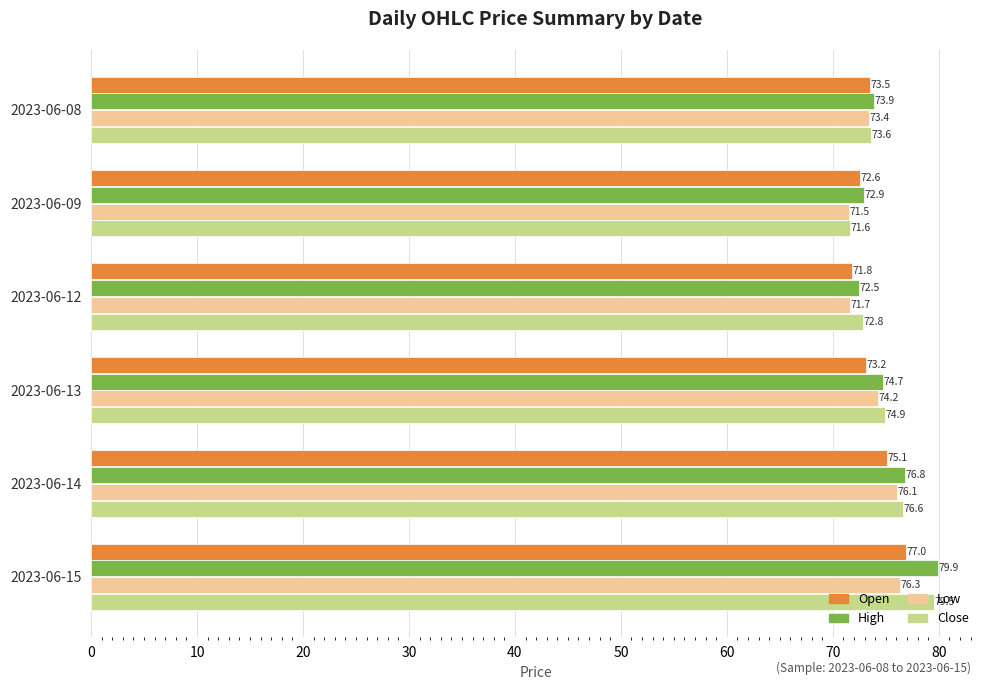

What is the average value of the Low series?

73.9